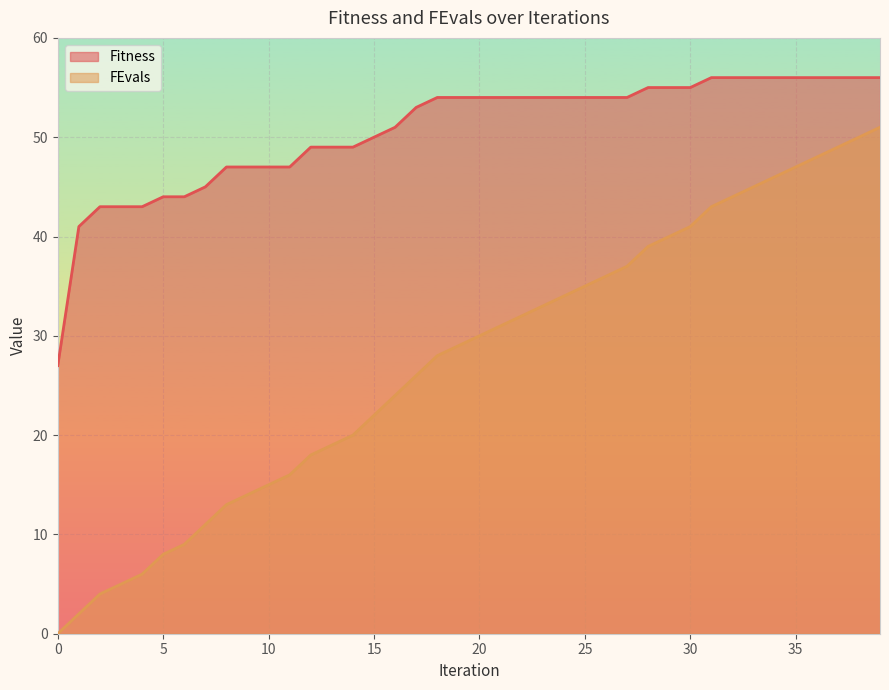

Is it true that Fitness equals 65 at 6?

False